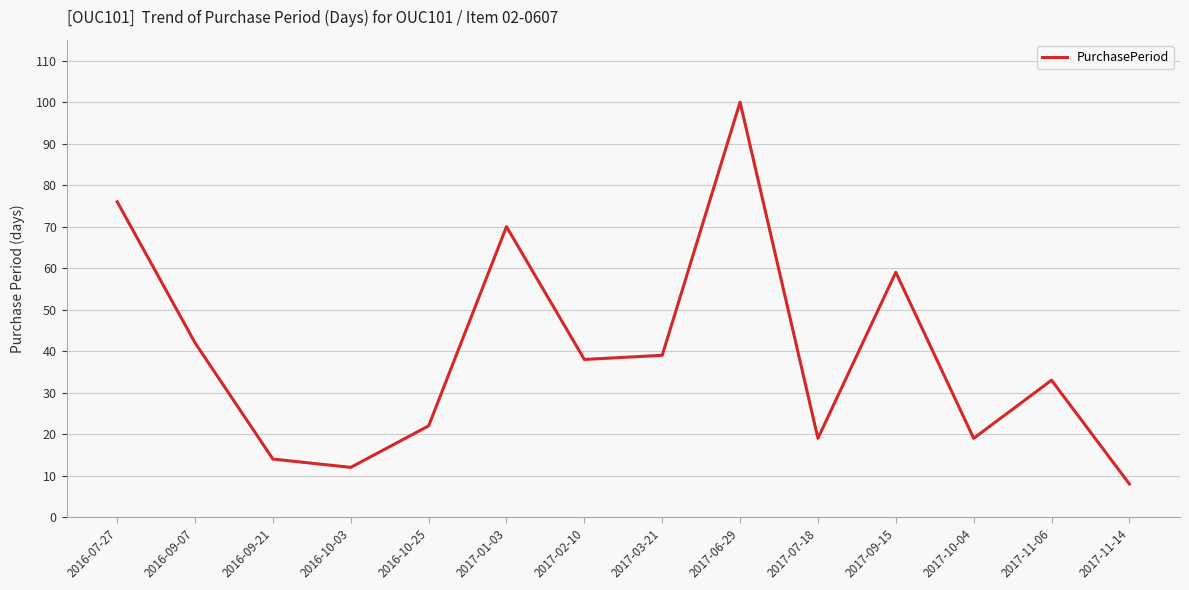

What position from the right is 2017-03-21?

7